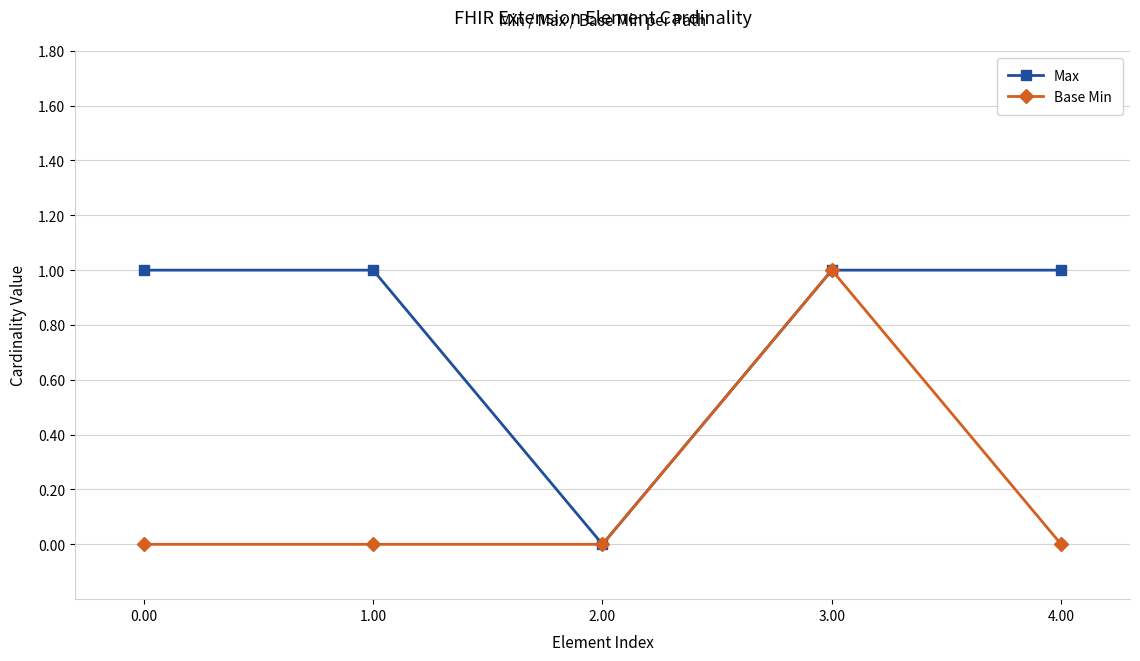

True or false: Base Min has more than 2 points higher than both neighbors.

False